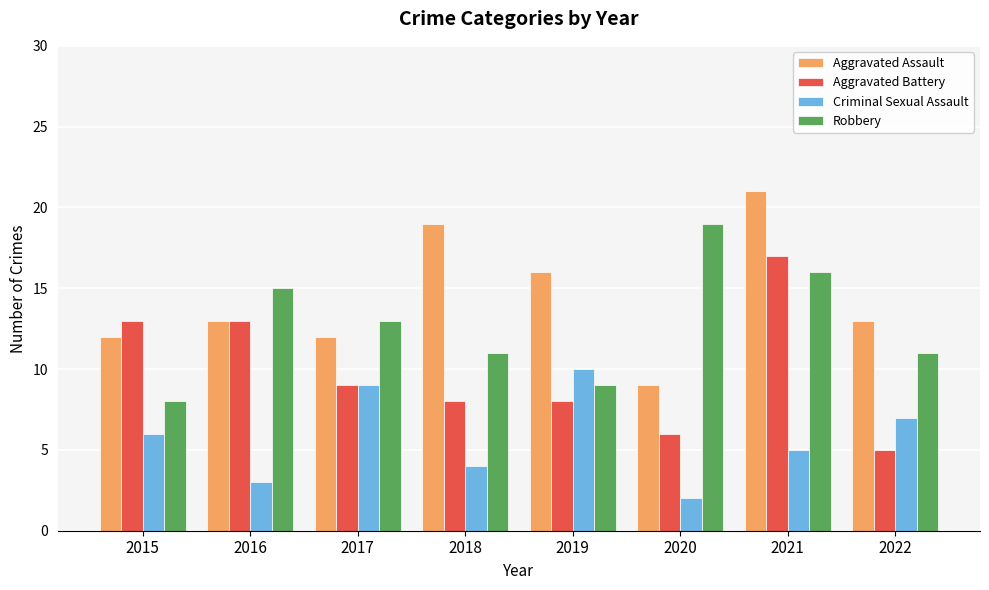

Is the value of Aggravated Battery at 2019 greater than the value of Criminal Sexual Assault at 2022?

Yes